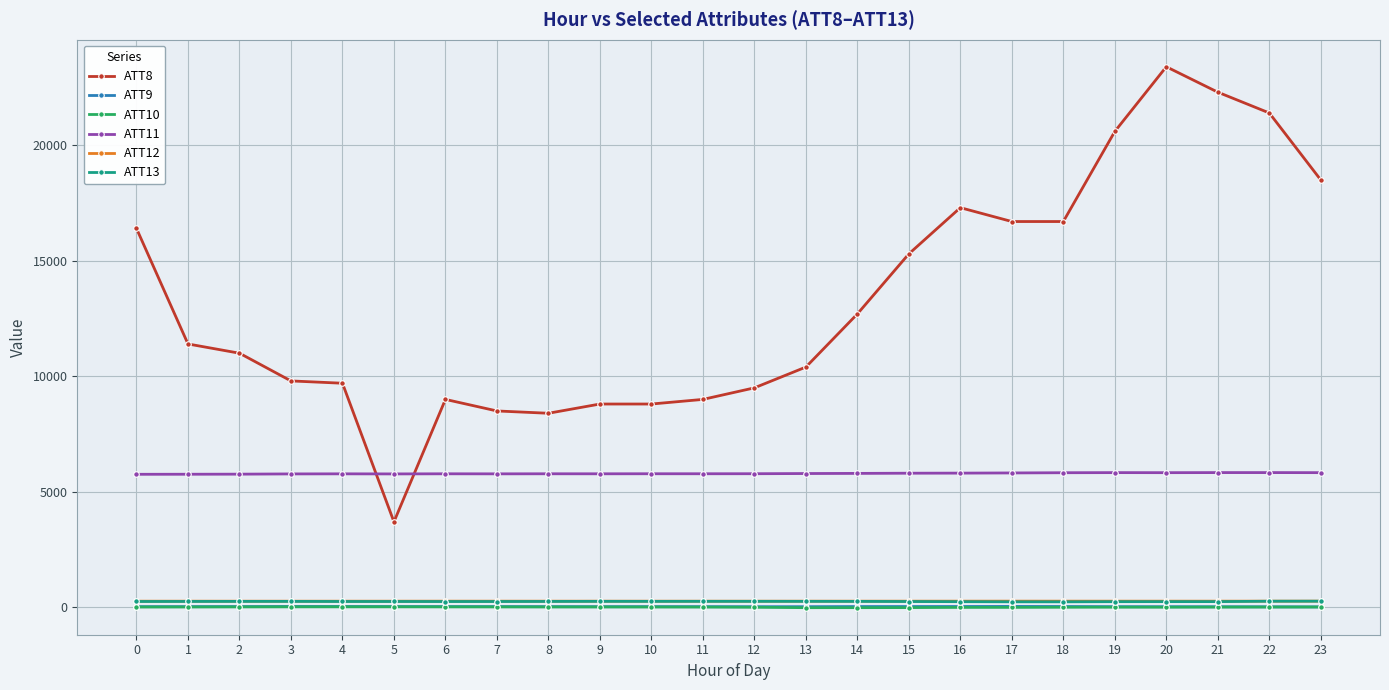

True or false: ATT10 has more than 1 interior local peaks.

True